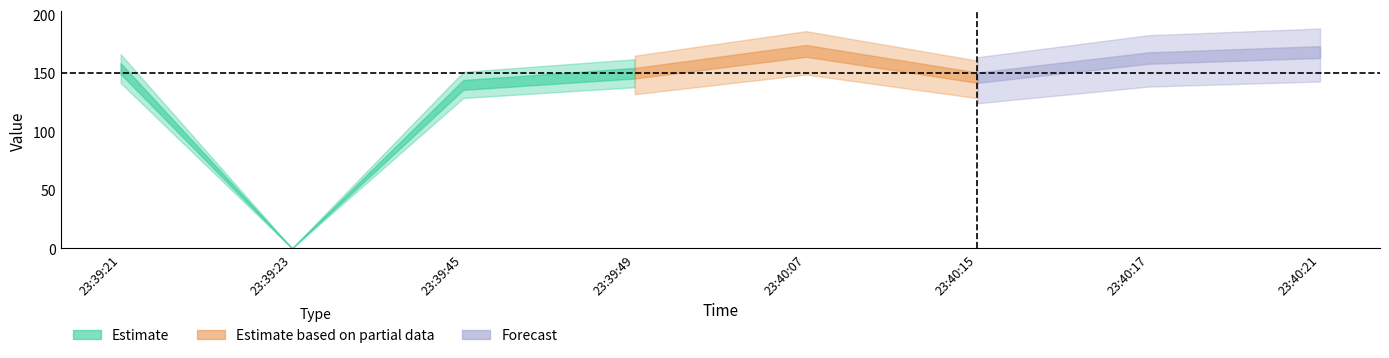

What is the average value?

136.1